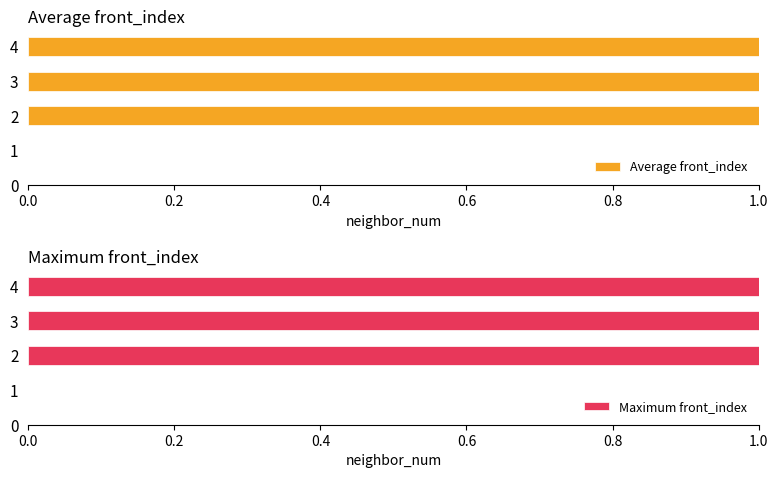

The value of Maximum front_index at 3 is 8.0. True or false?

True